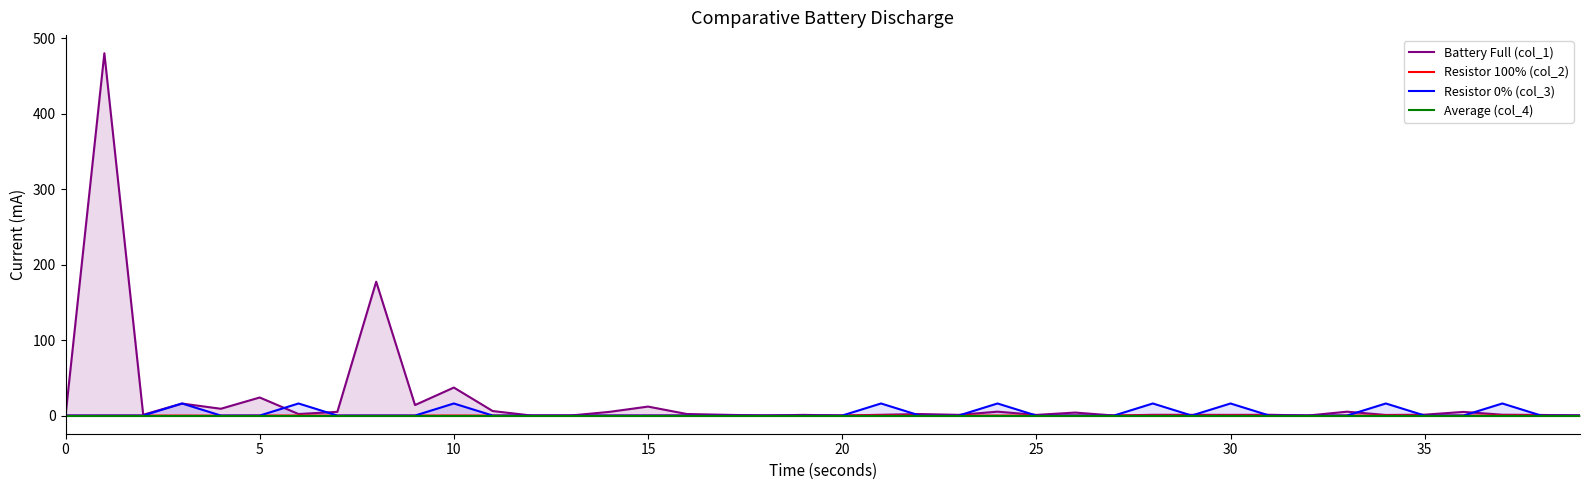

What is the average value of the Battery Full (col_1) series?

20.6